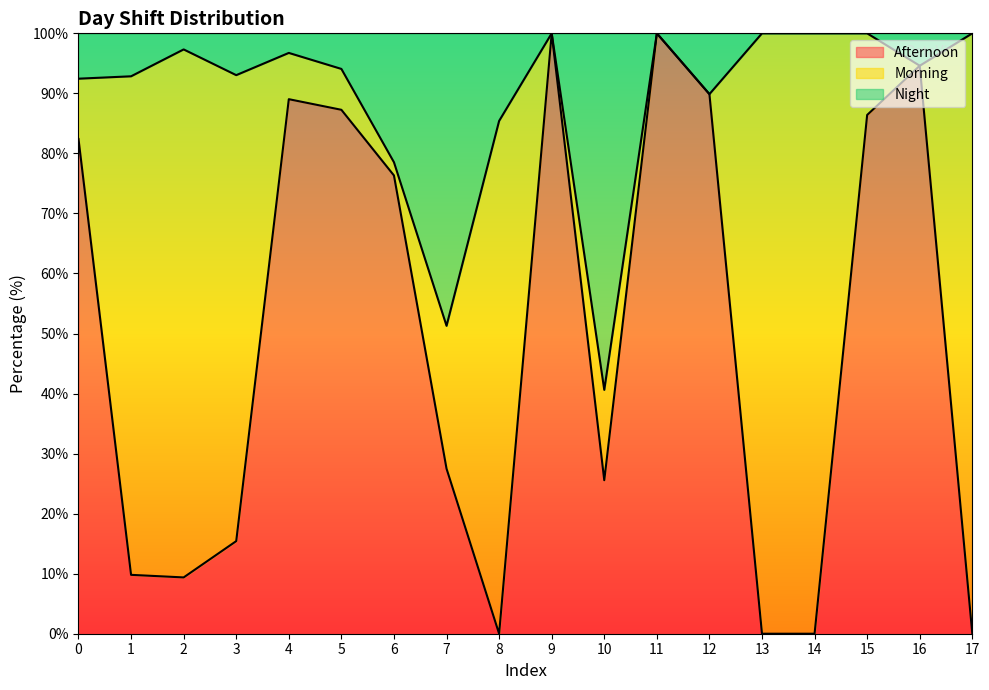

True or false: Afternoon has more than 1 points higher than both neighbors.

True